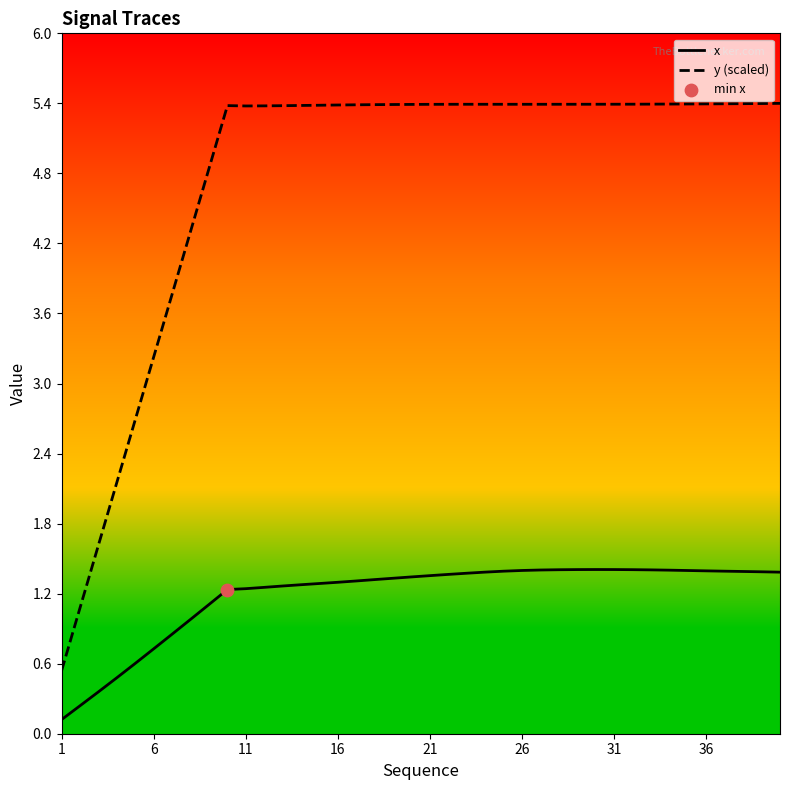

Which series has the largest total across all categories?

y (scaled)